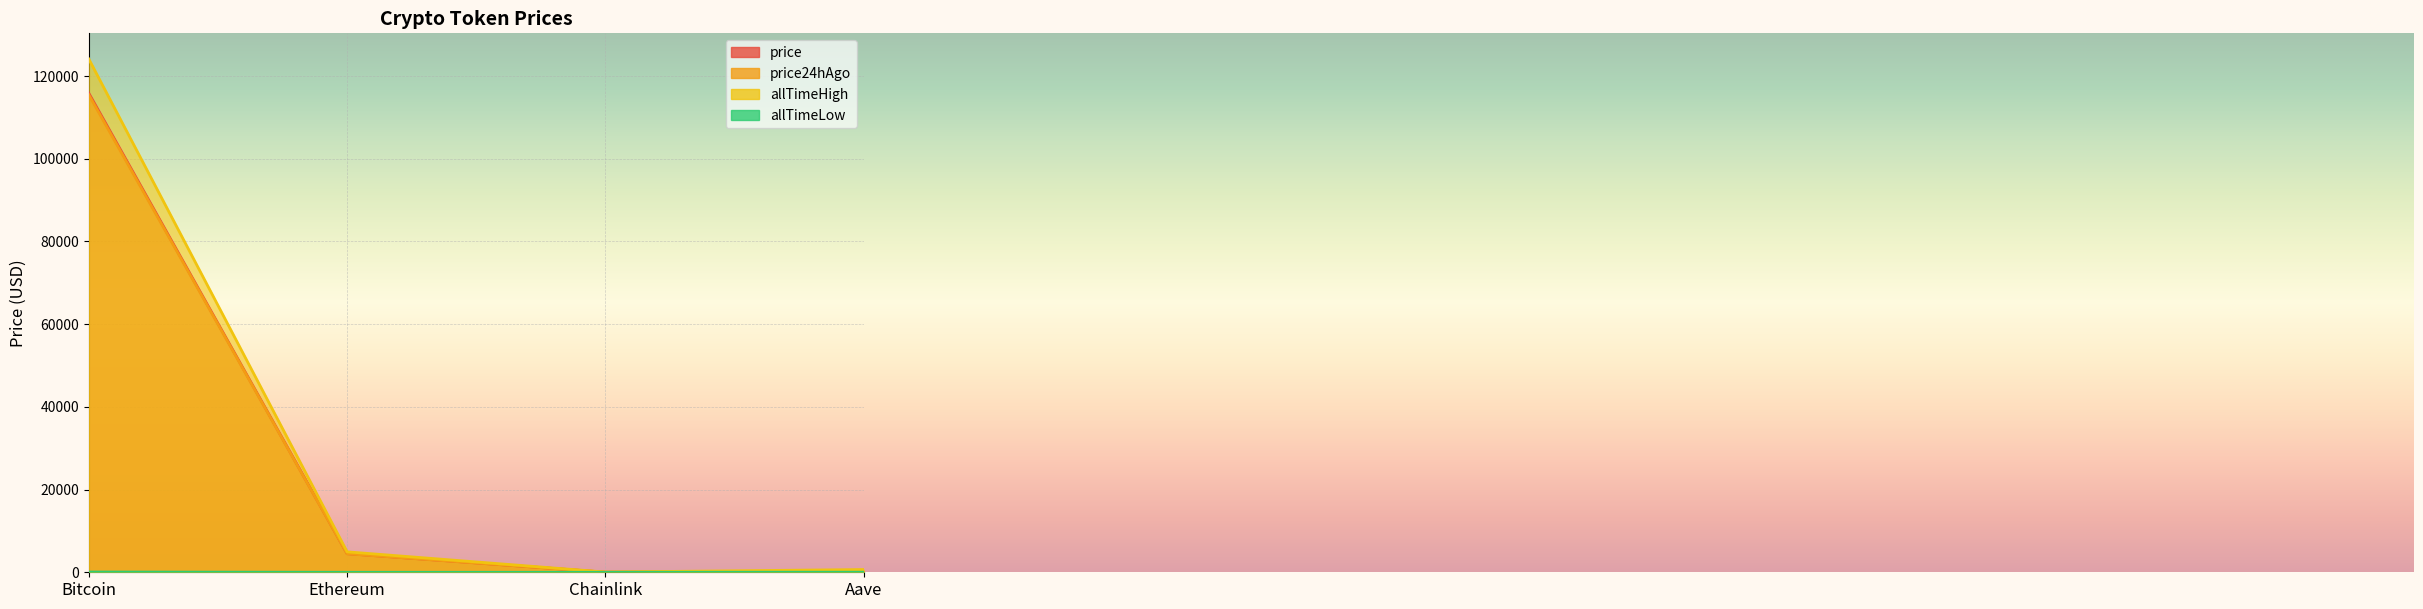

Which series changed the most between Ethereum and Aave?

allTimeHigh